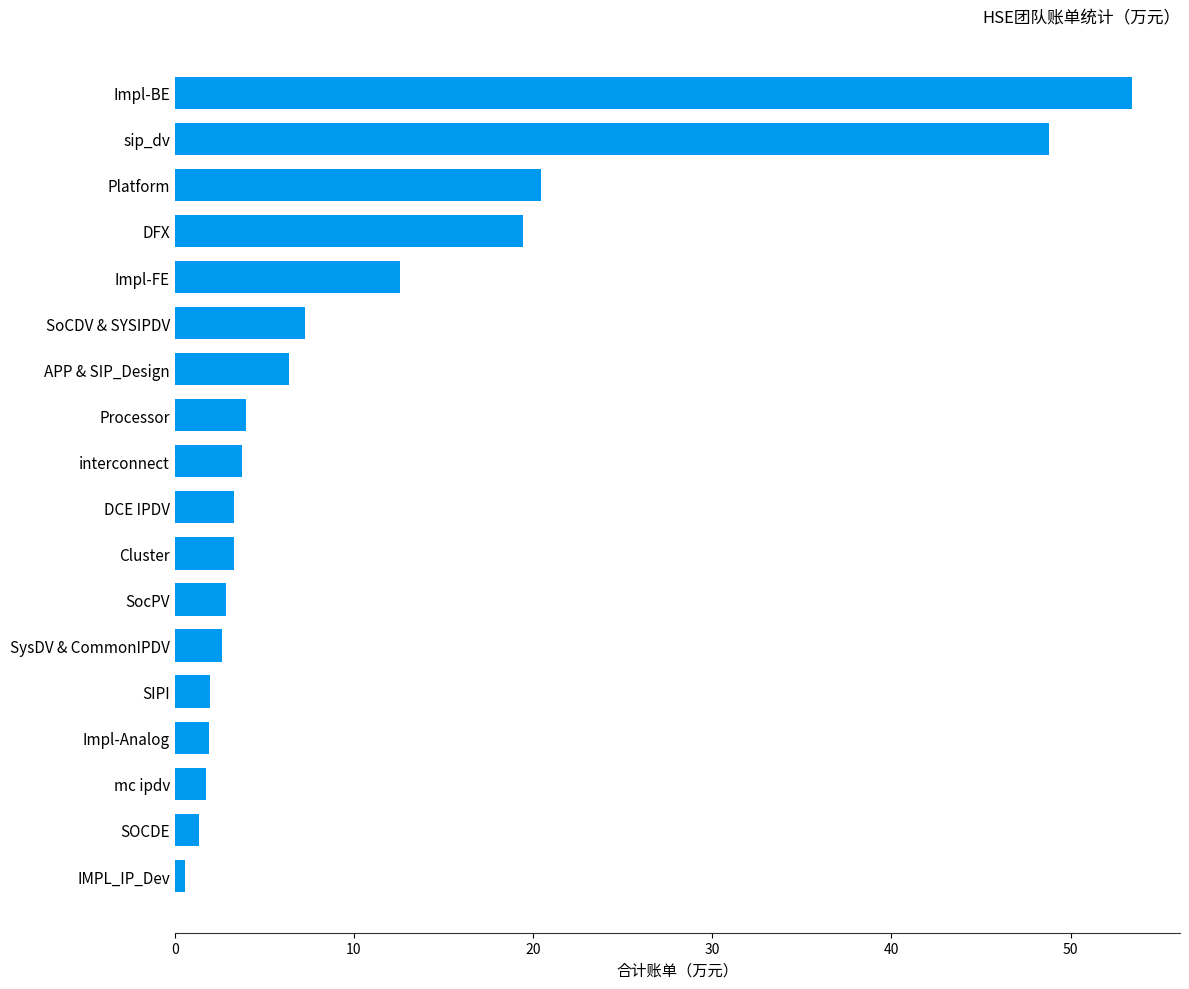

What is the ratio of the value at SoCDV & SYSIPDV to the value at SocPV?

2.5